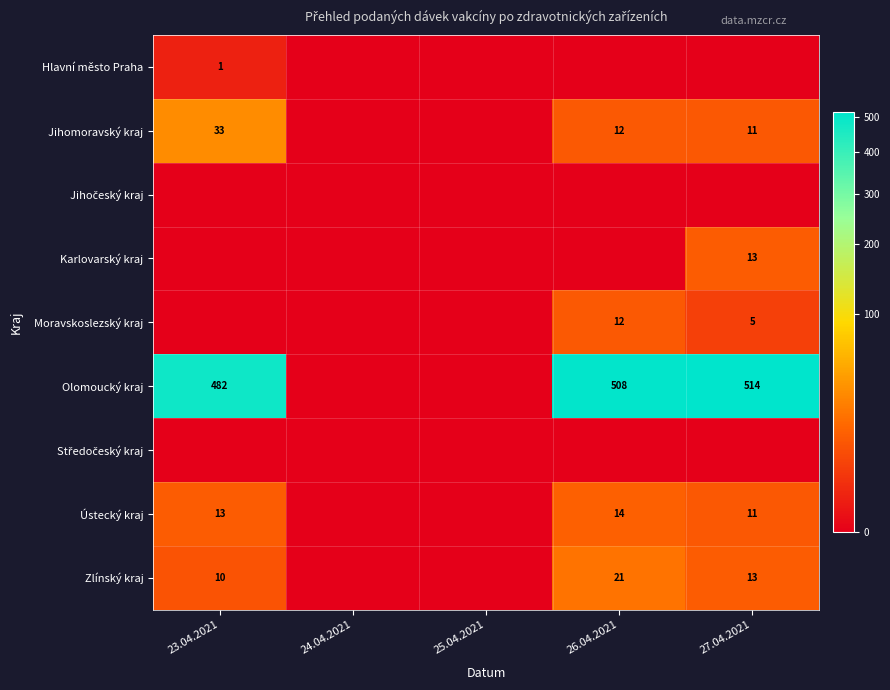

Is the value of Moravskoslezský kraj at 27.04.2021 greater than the value of Olomoucký kraj at 27.04.2021?

No